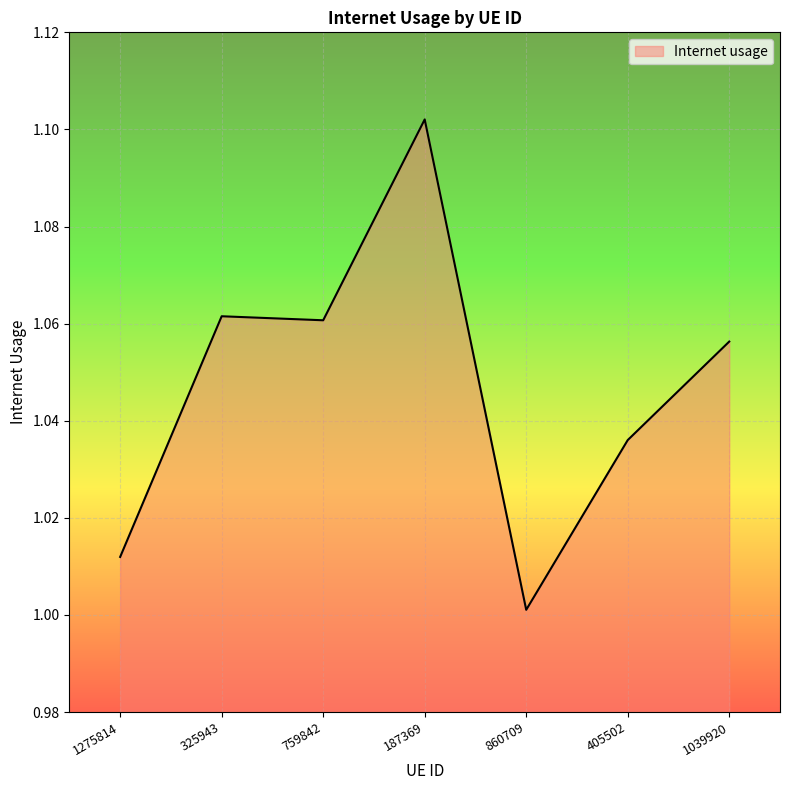

What is the difference between the second highest and minimum values?

0.1